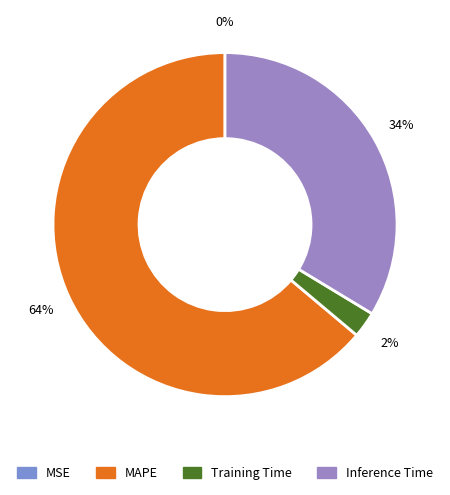

Count the number of slices in the pie.

4